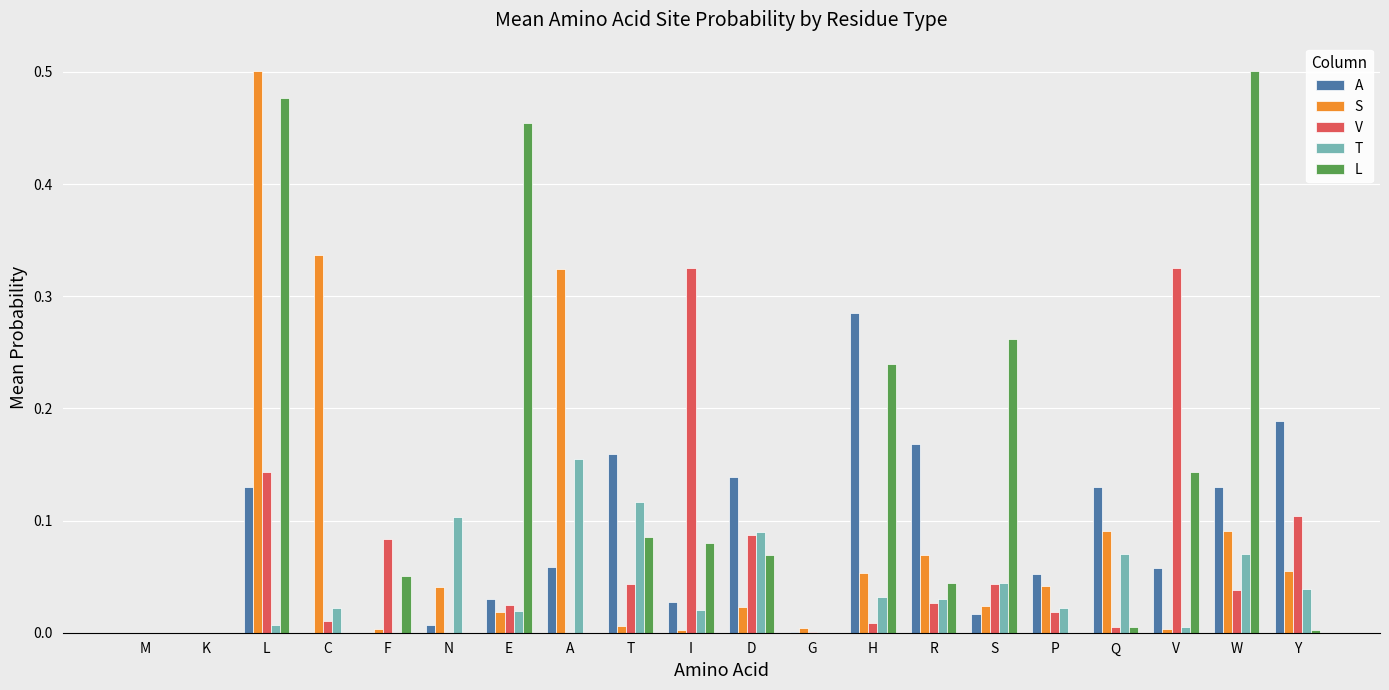

How many groups of bars are there?

20